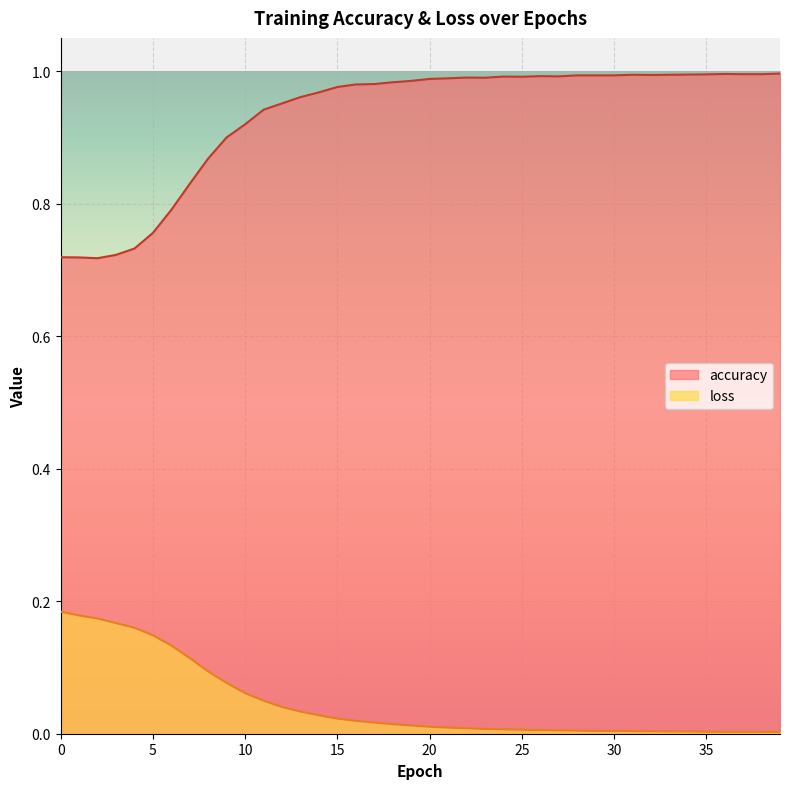

The accuracy series shows 1.0 at 25. True or false?

True